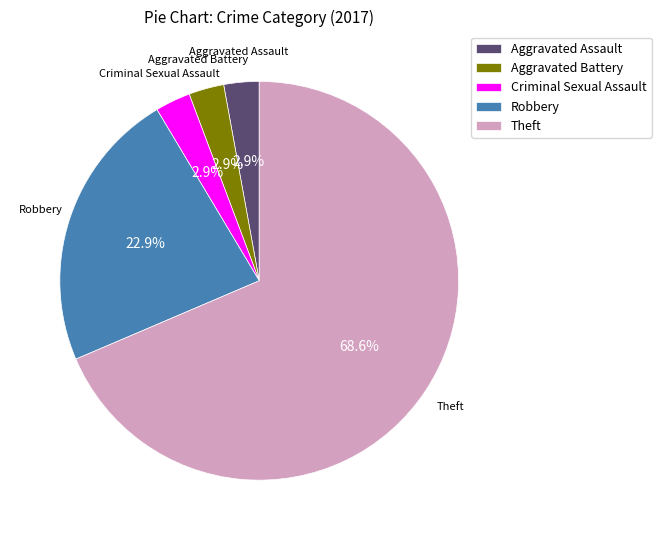

What percentage is NOT represented by Aggravated Assault?

97.1%